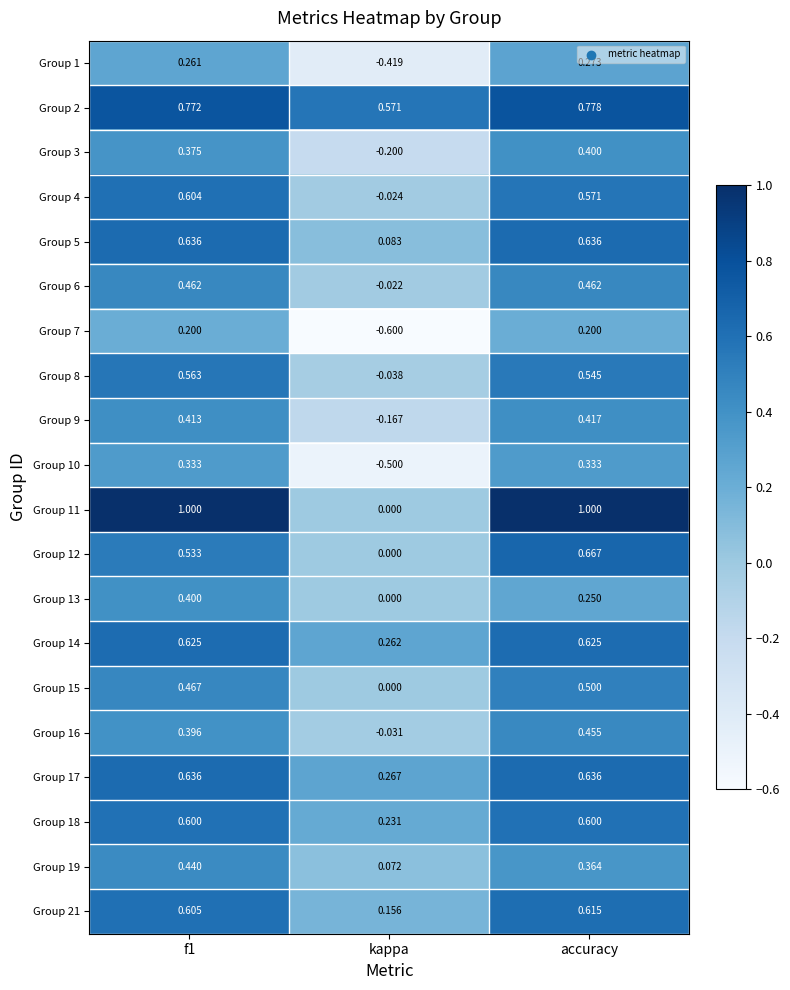

Which series has the largest total across all categories?

Group 2